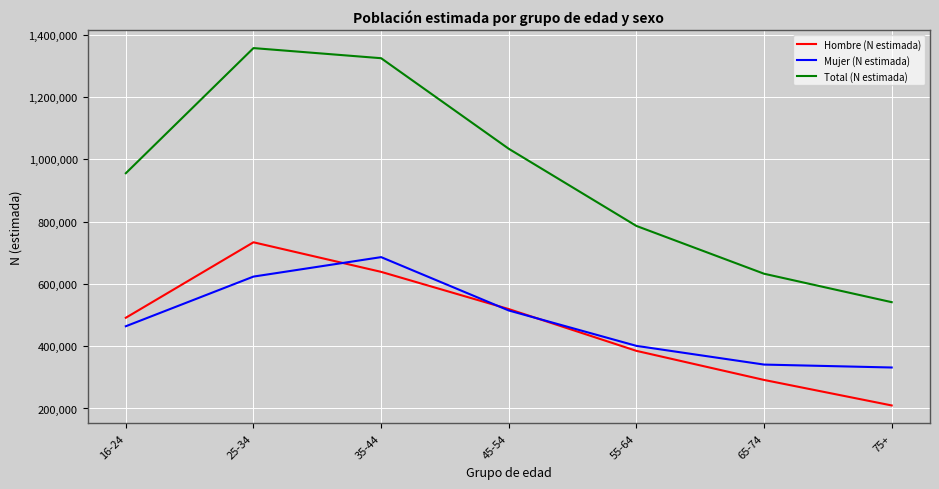

Which series has the largest total across all categories?

Total (N estimada)